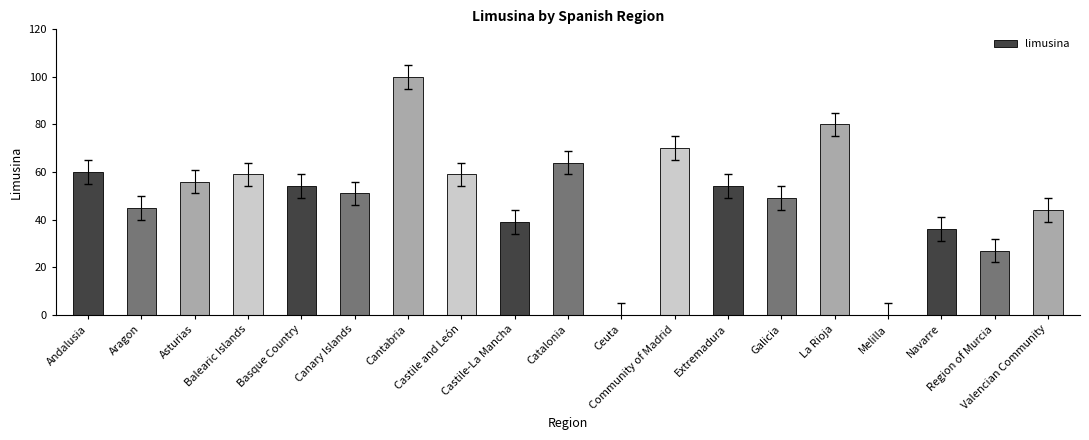

Between Catalonia and Ceuta, which is larger?

Catalonia